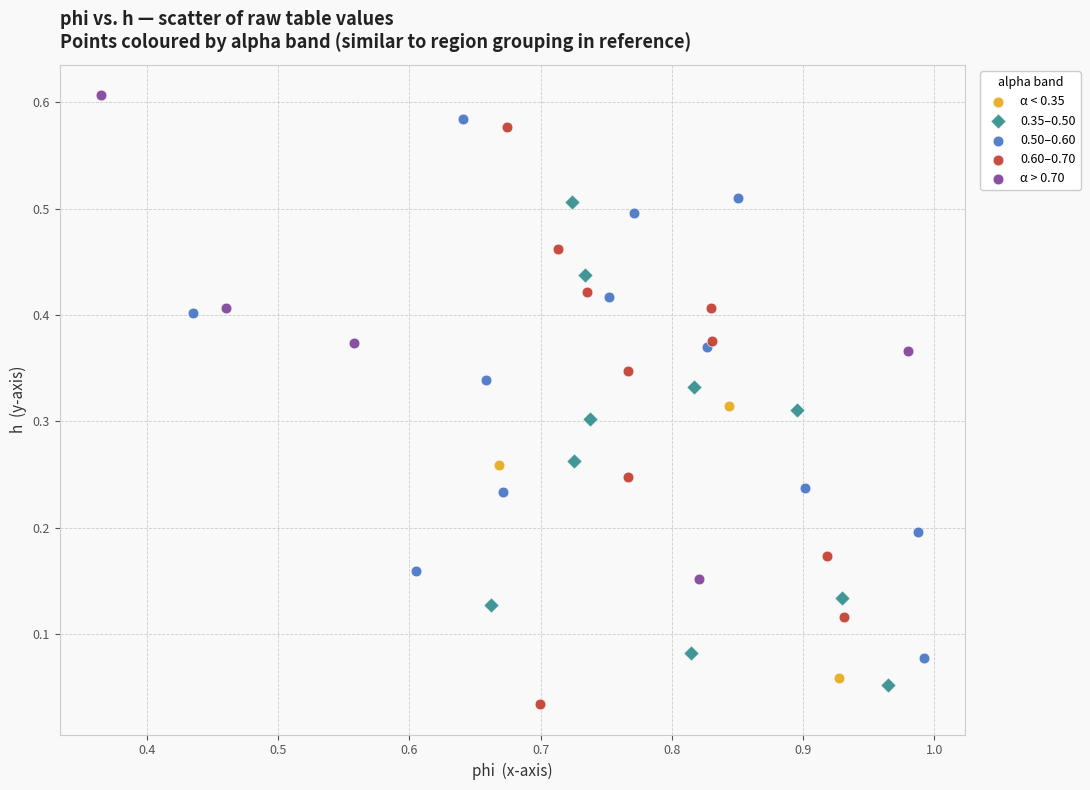

What are all the series names shown in the legend?

α < 0.35, 0.35–0.50, 0.50–0.60, 0.60–0.70, α > 0.70